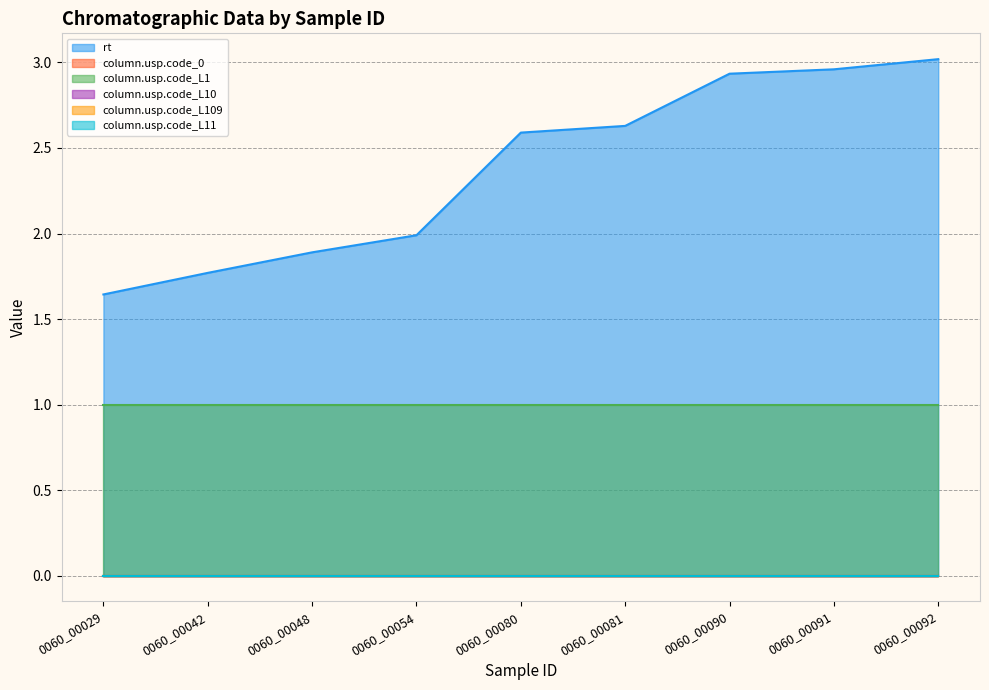

At how many categories does at least one series exceed 0?

9